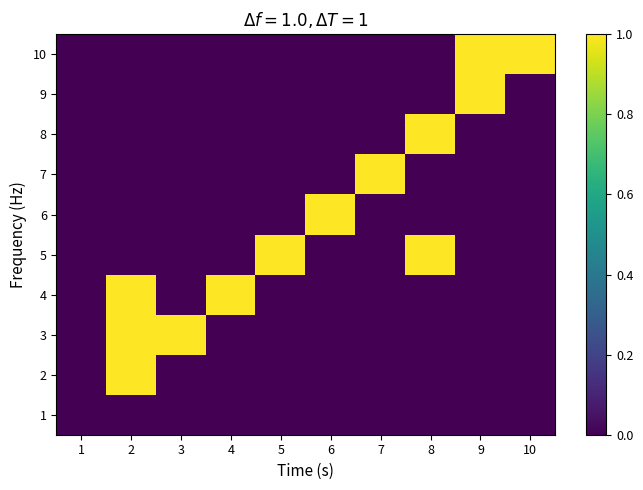

Which has a higher value, 2 or 3?

2